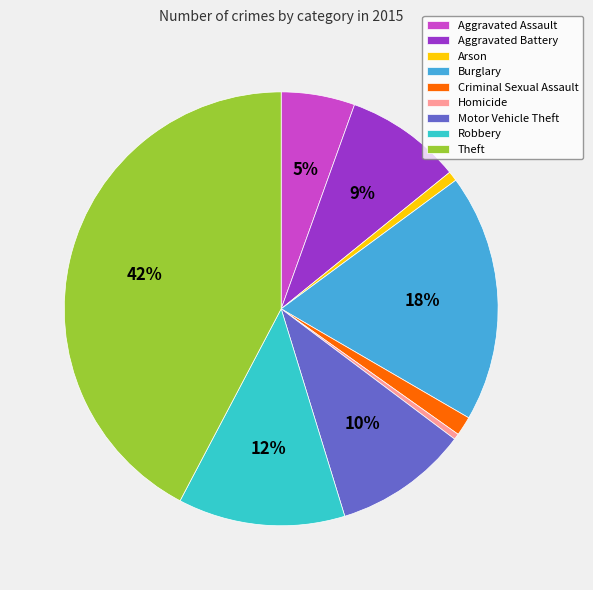

The Burglary slice represents 5% of the pie. True or false?

False